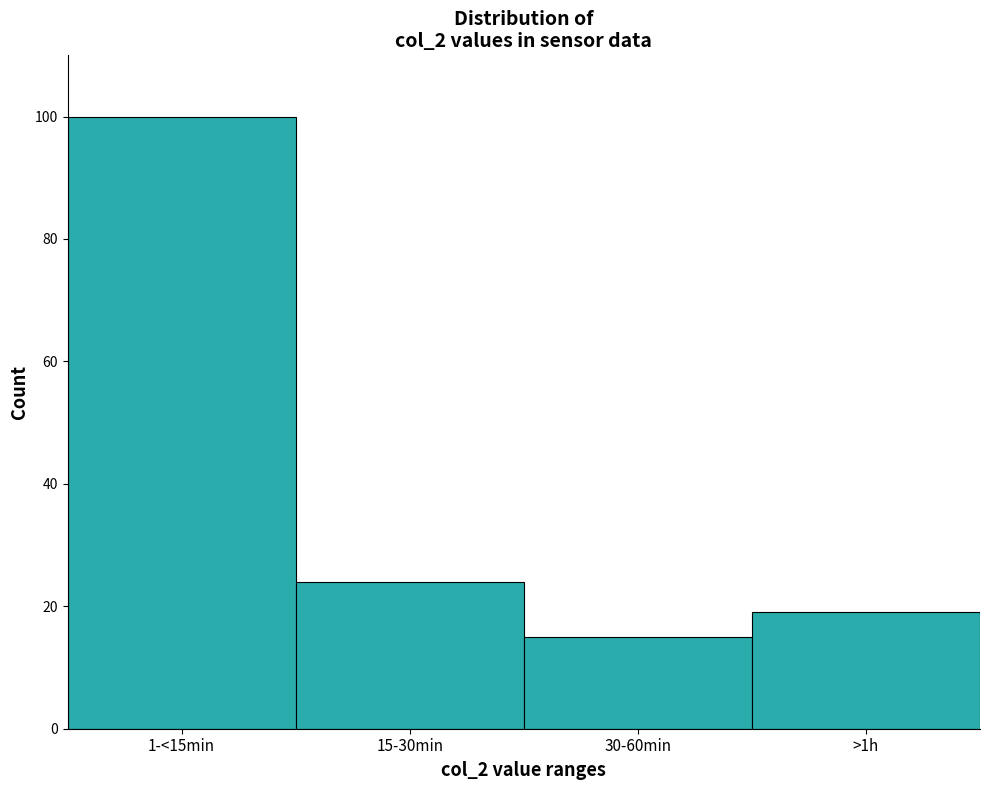

Reading right to left, what are all the values shown in this chart?

19	15	24	100